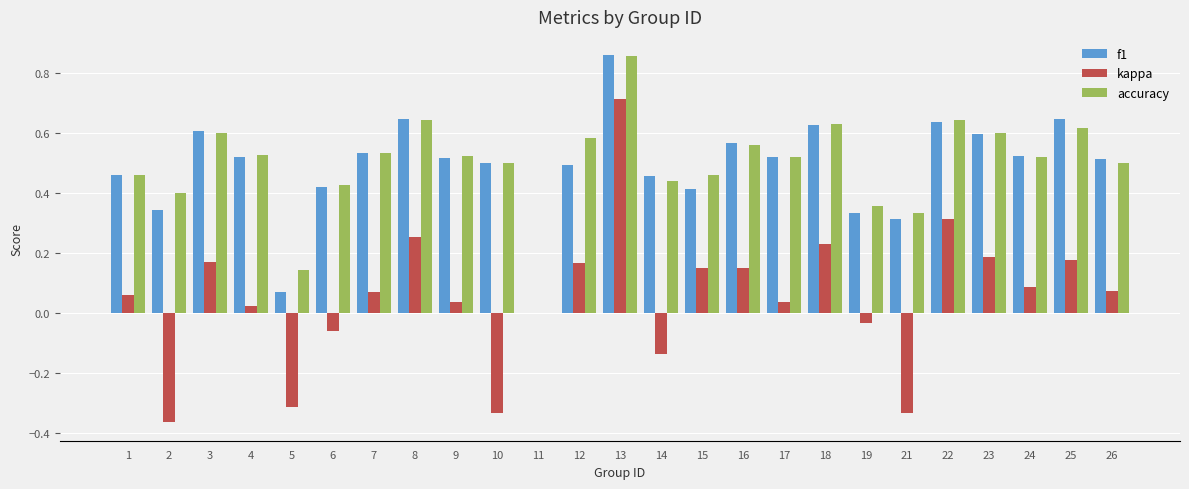

Which label corresponds to the largest value in the chart?

13